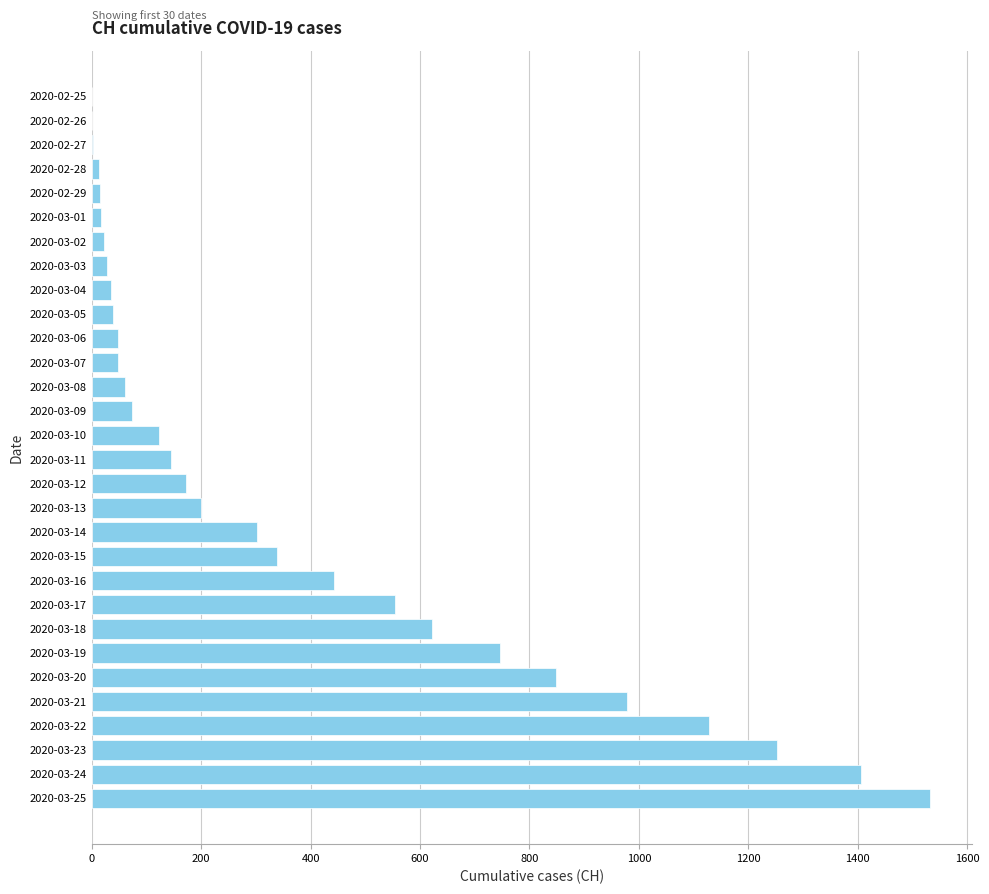

Where is the data nearest to the value 766?

2020-03-19